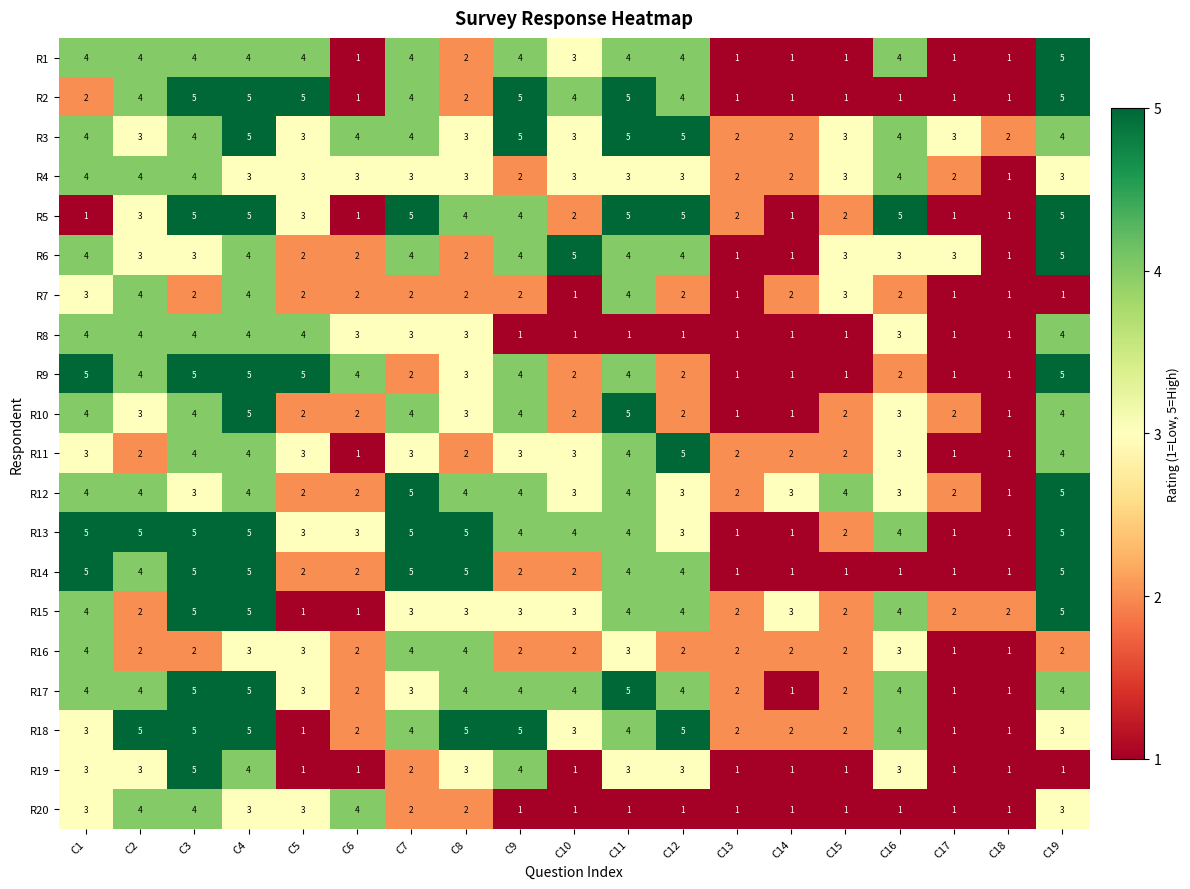

At which label is R1 closest to 3?

C10